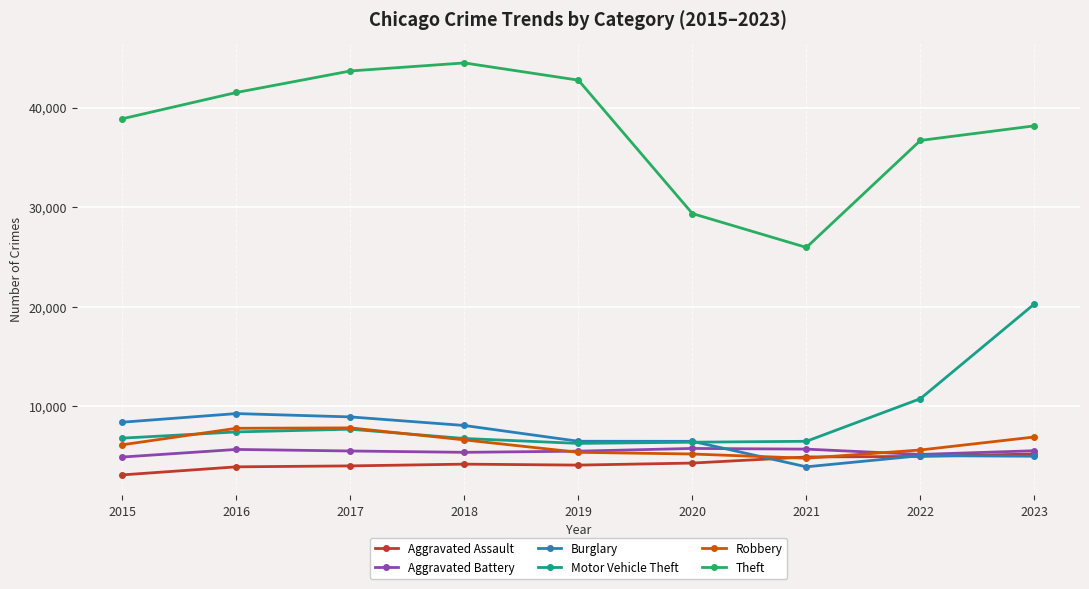

In Aggravated Assault, how many points are higher than both neighbors (excluding endpoints)?

1